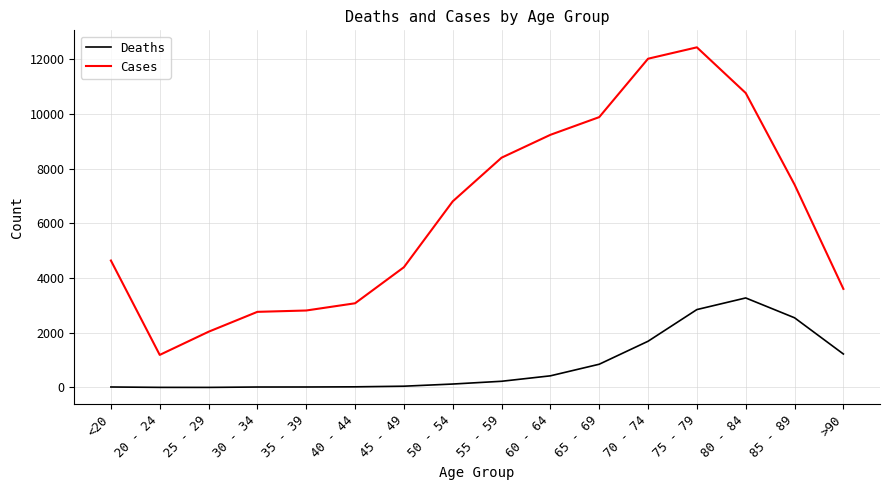

Between 35 - 39 and >90, which series saw the biggest shift?

Deaths